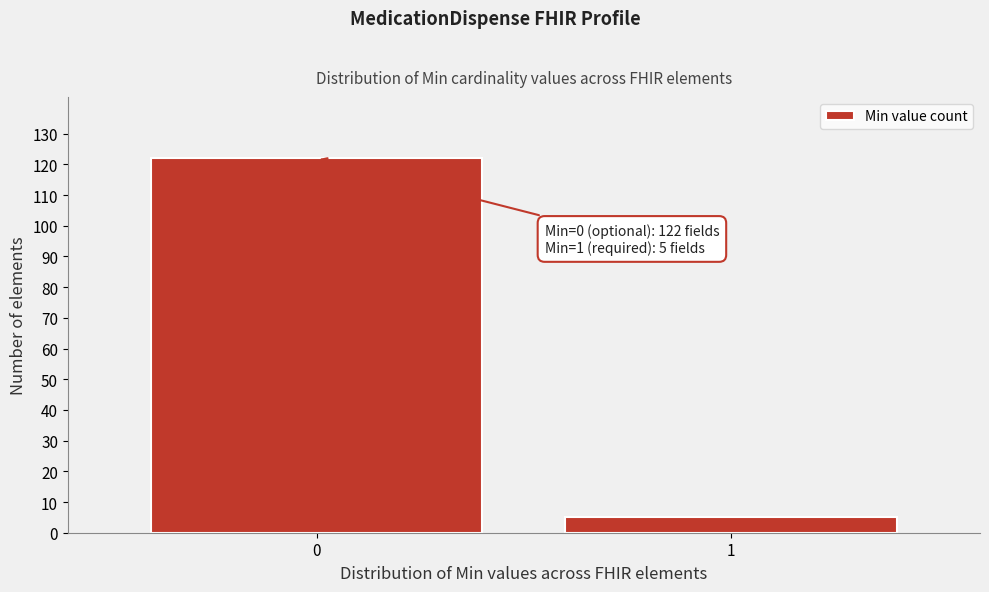

Reading left to right, extract all data points from this chart.

122	5